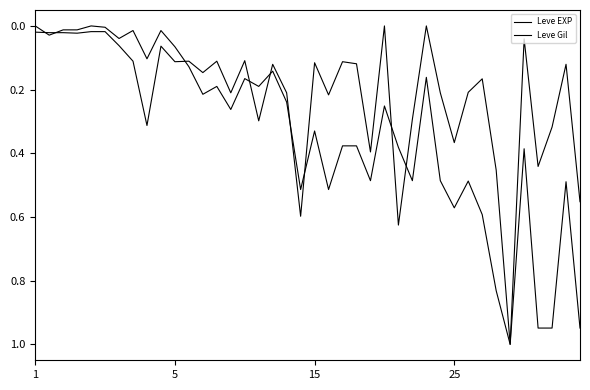

Is this an area chart (filled region under the line)?

No